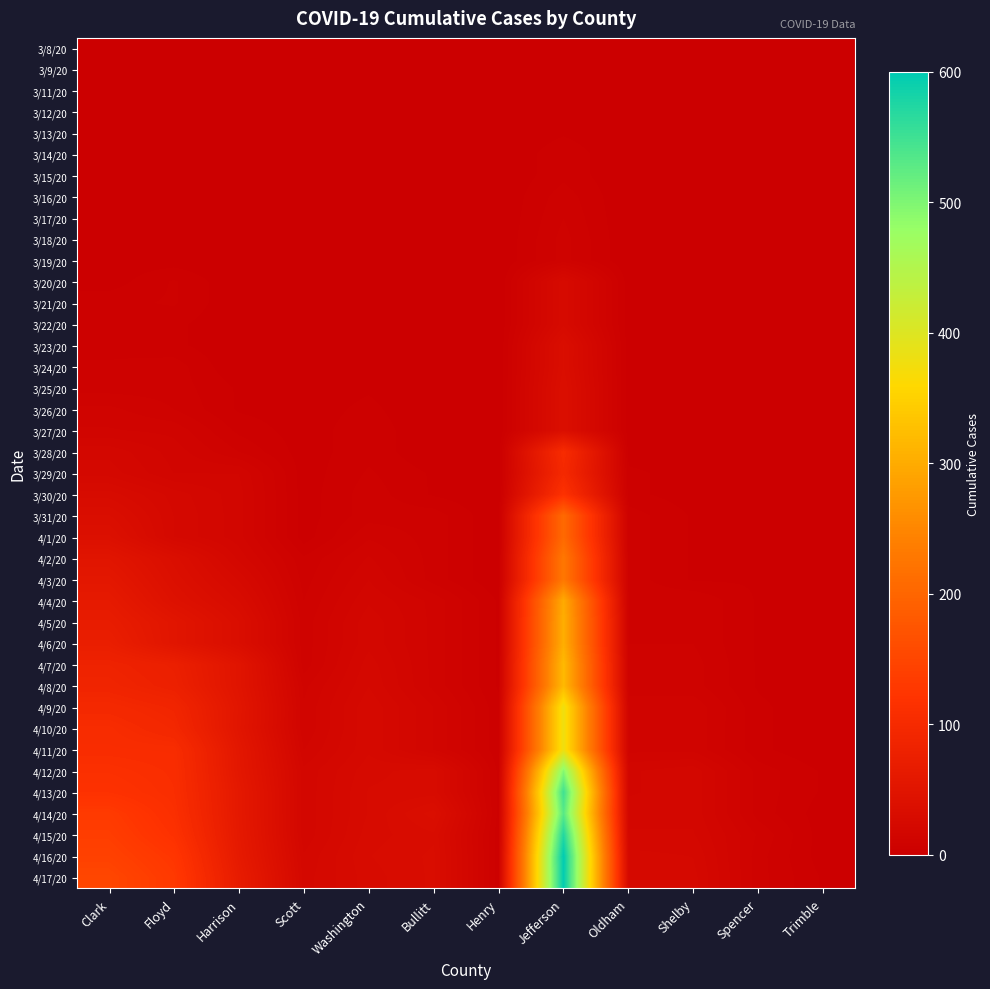

What is the total value across all series at Harrison?

816